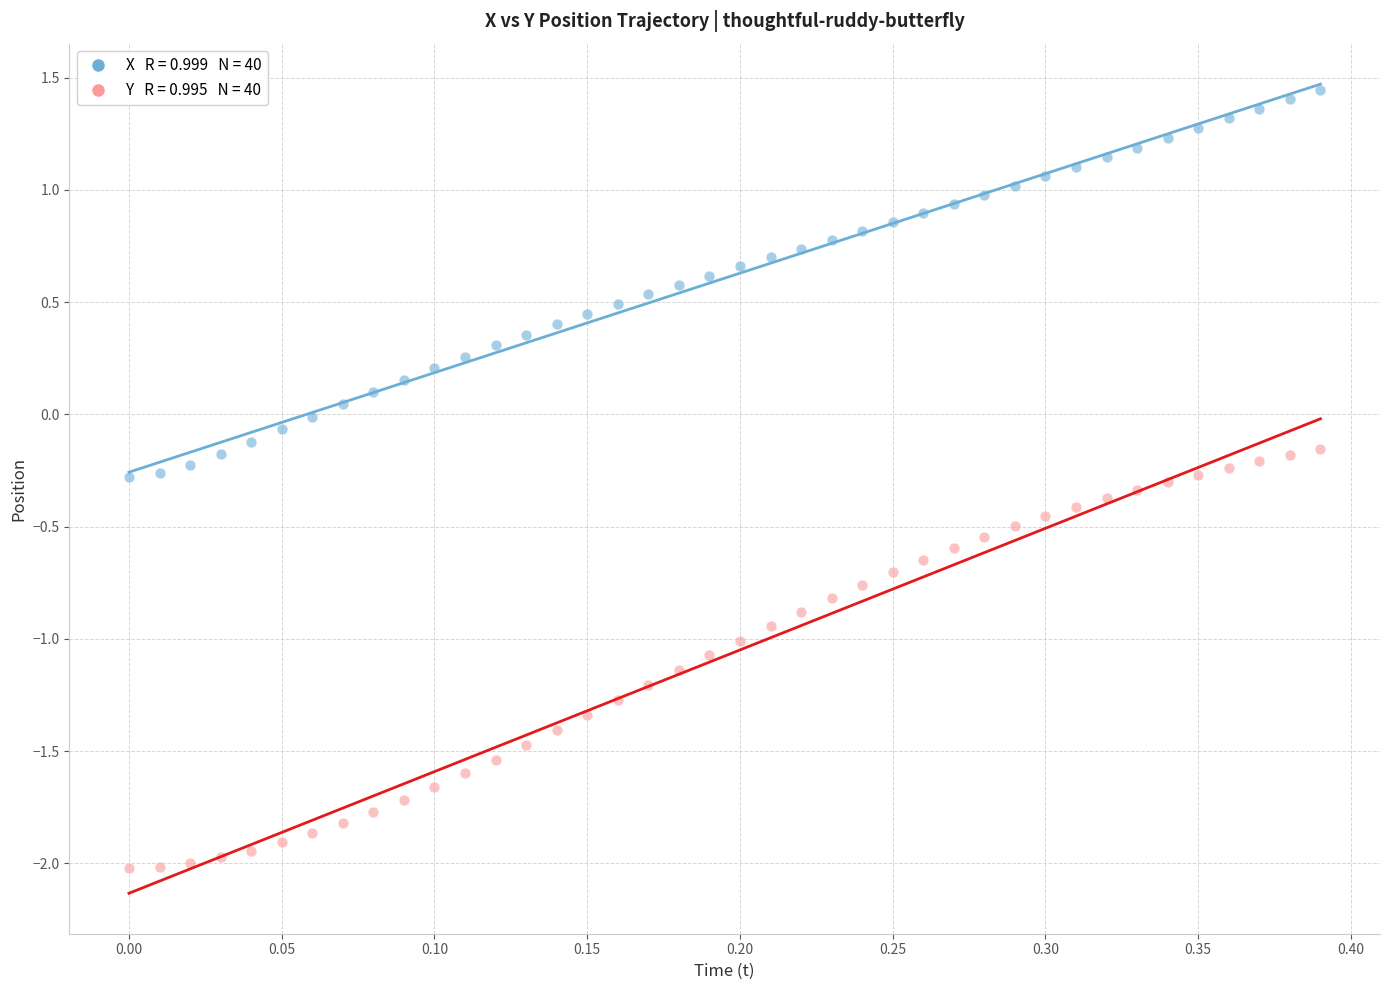

Across all data points, what is the range of Y values (max minus min)?

3.5